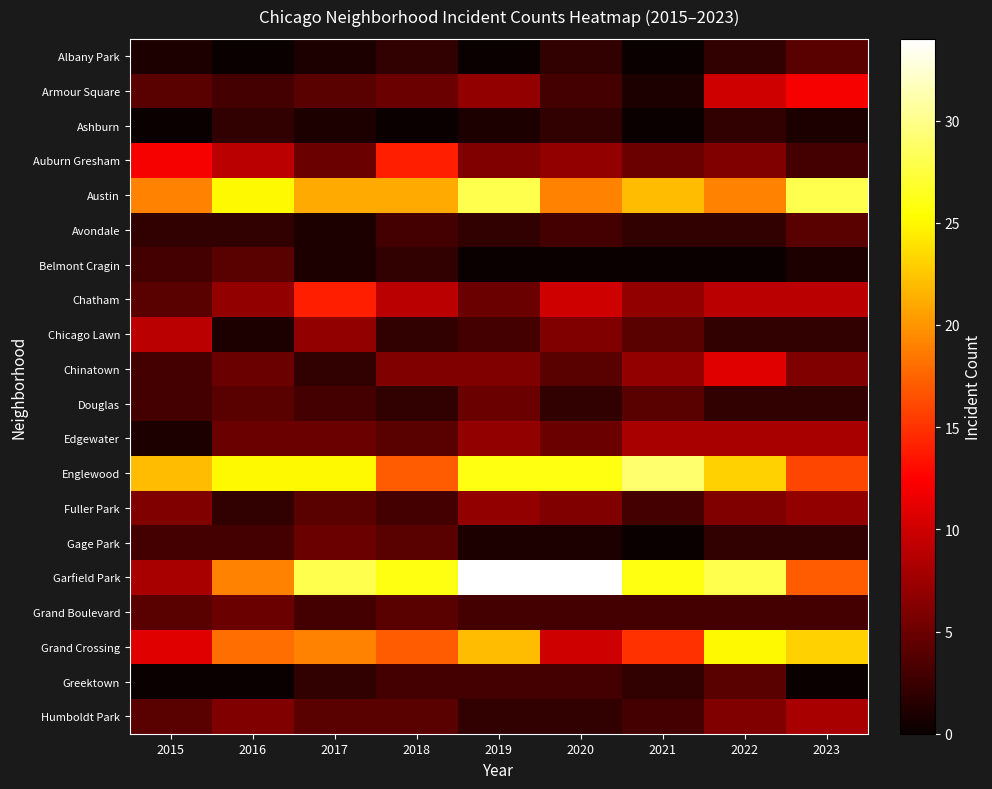

At which category is the sum across all series the highest?

2022